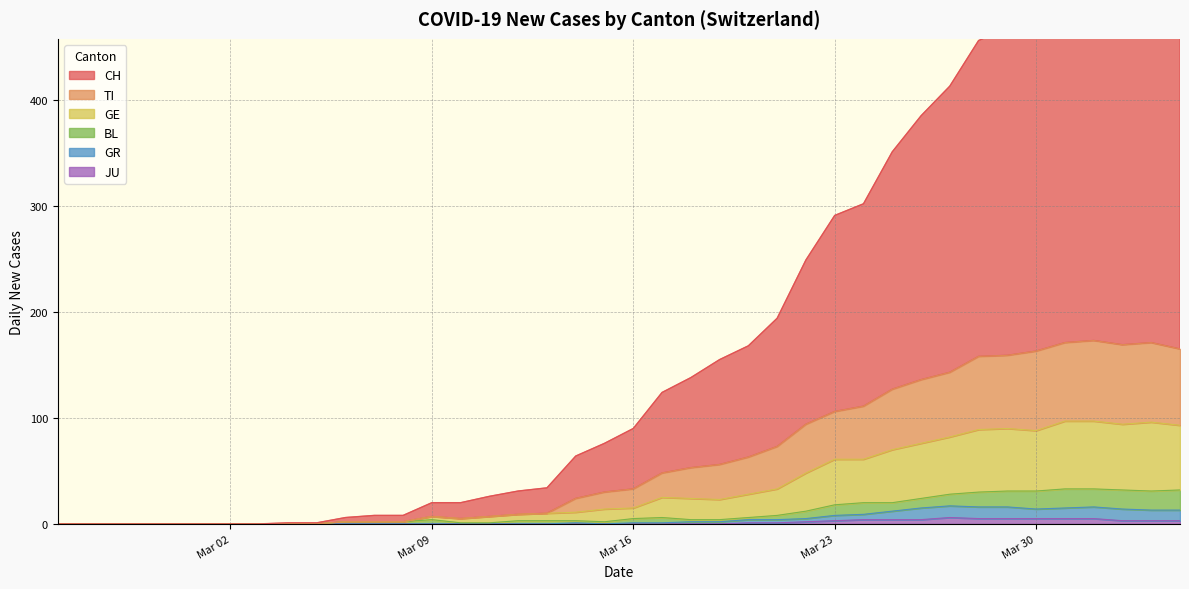

True or false: GR and CH intersect in this chart.

False